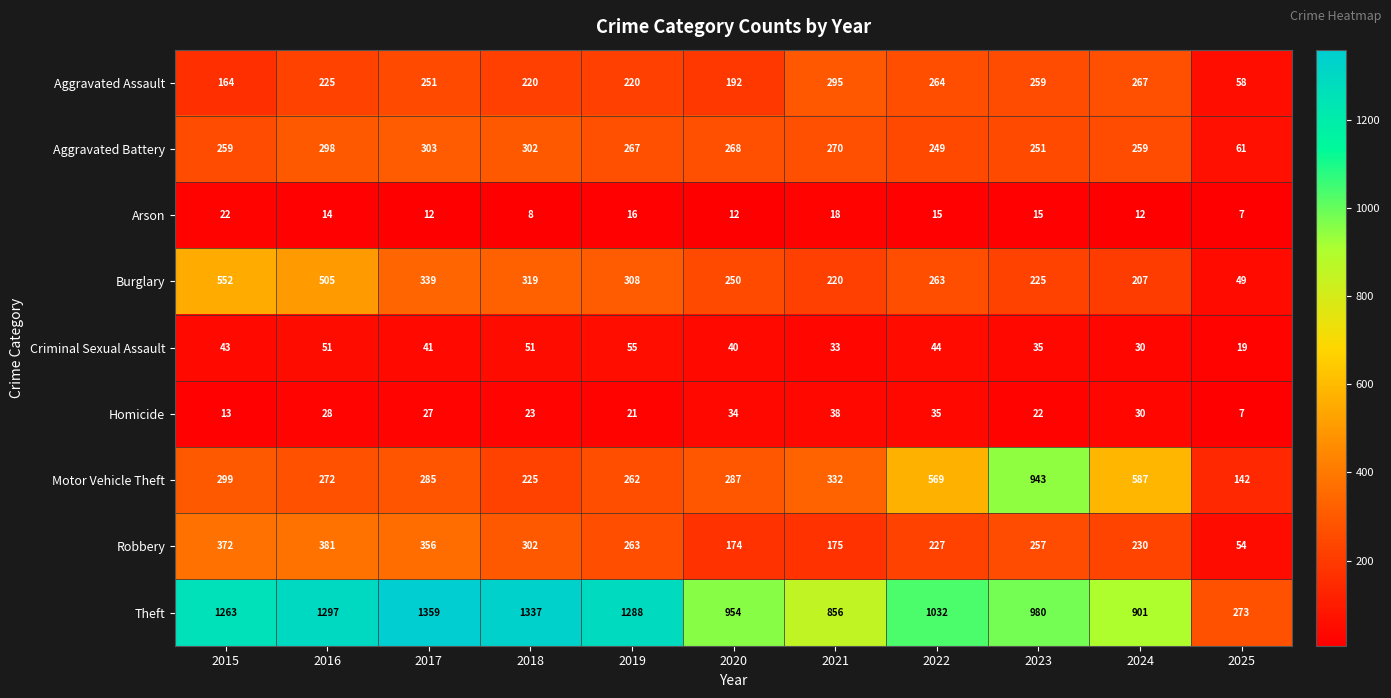

The value of Motor Vehicle Theft at 2020 is 453. True or false?

False